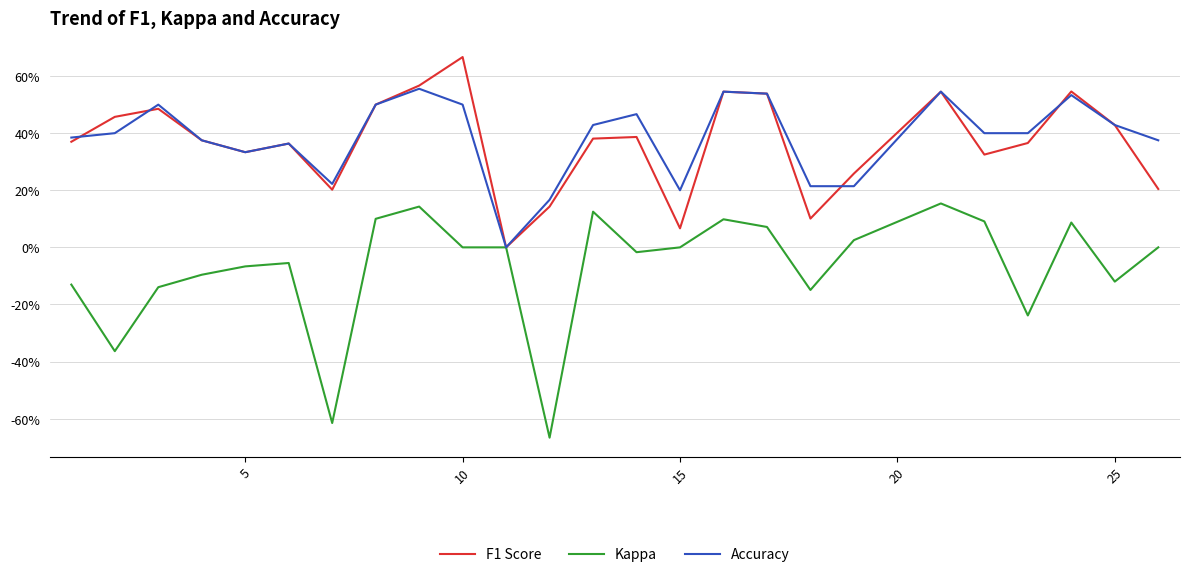

Which series has the largest total across all categories?

Accuracy